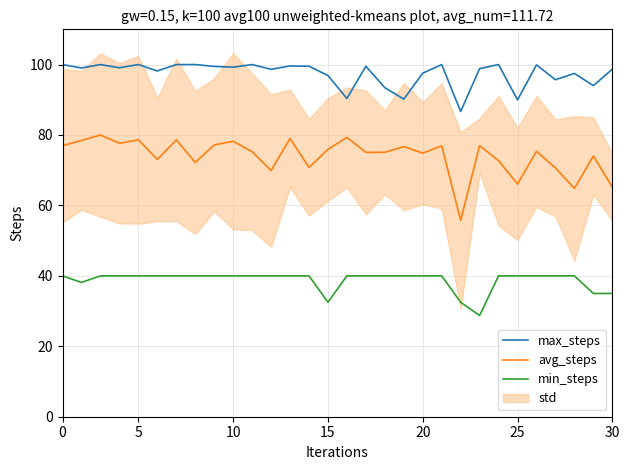

The value of max_steps at 0 is 131.2. True or false?

False